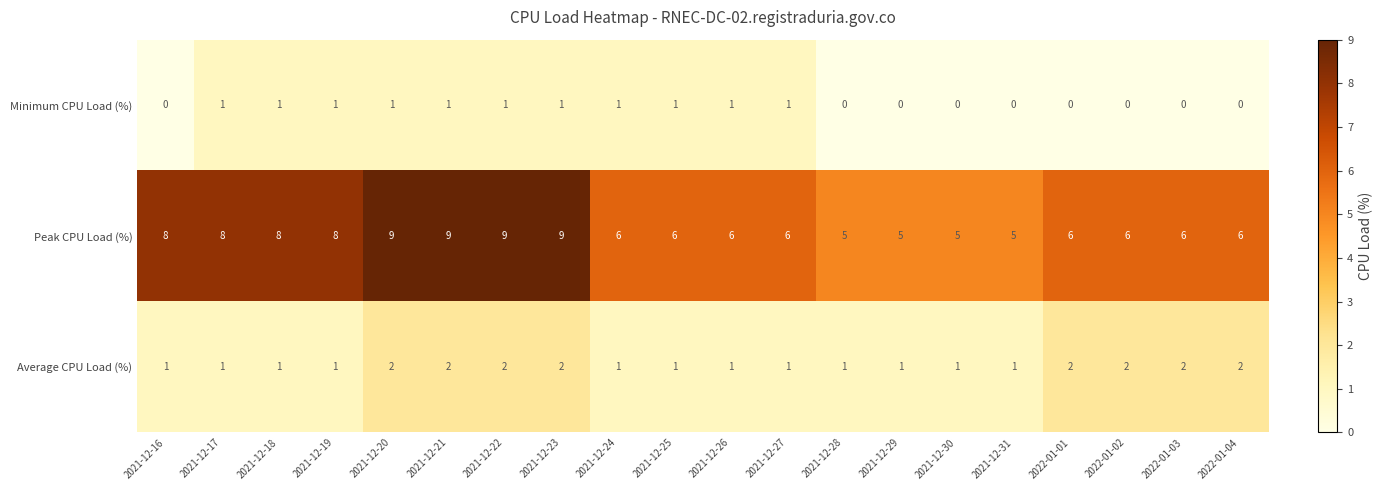

How many categories are shown in the chart?

20